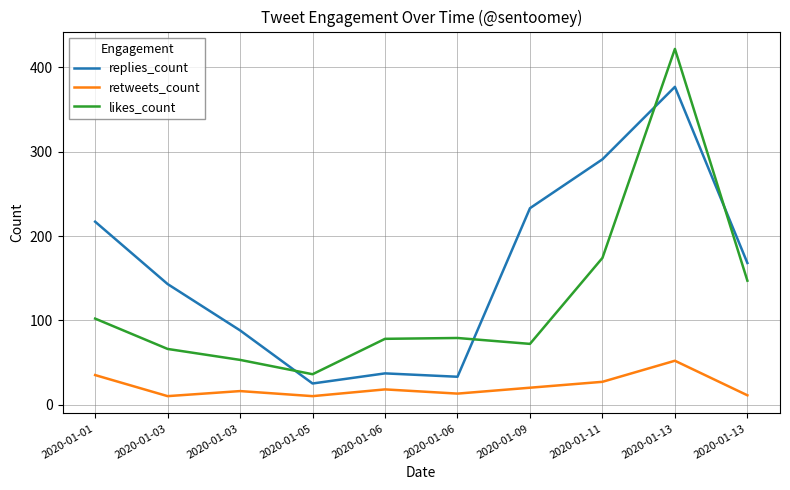

How many lines are shown in the chart?

3